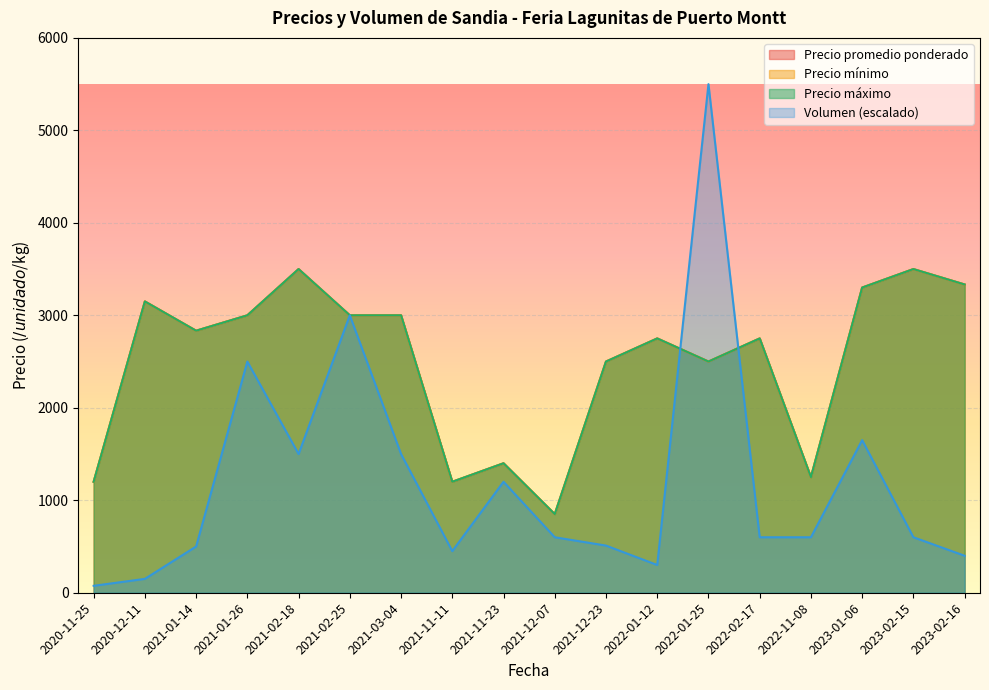

What is the sum of all Precio promedio ponderado values?

103550